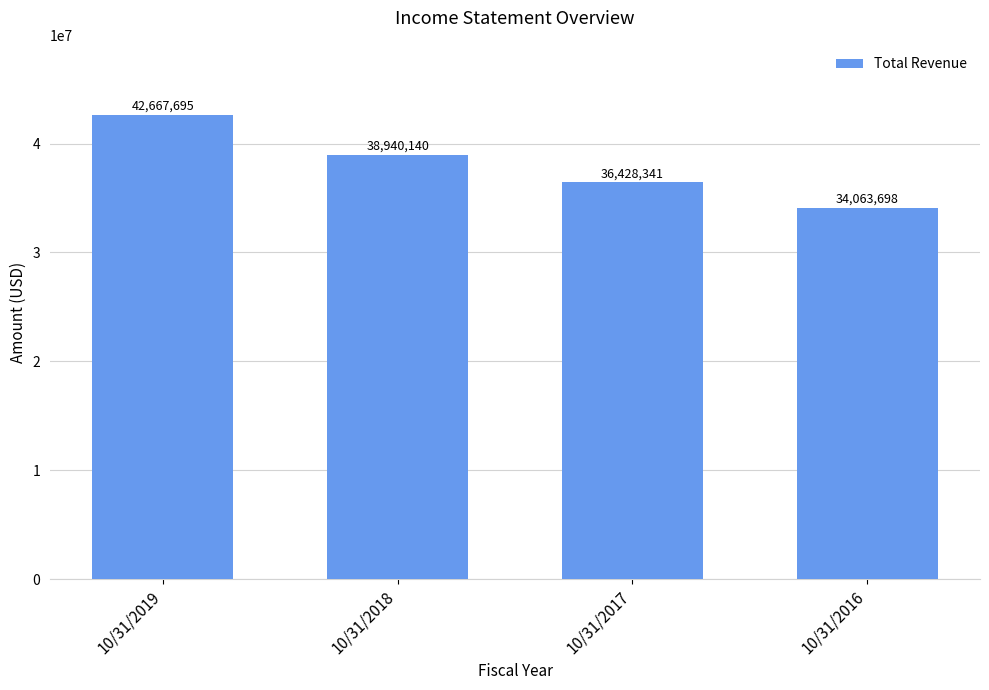

What is the value of the 4th bar from the left?

34063698